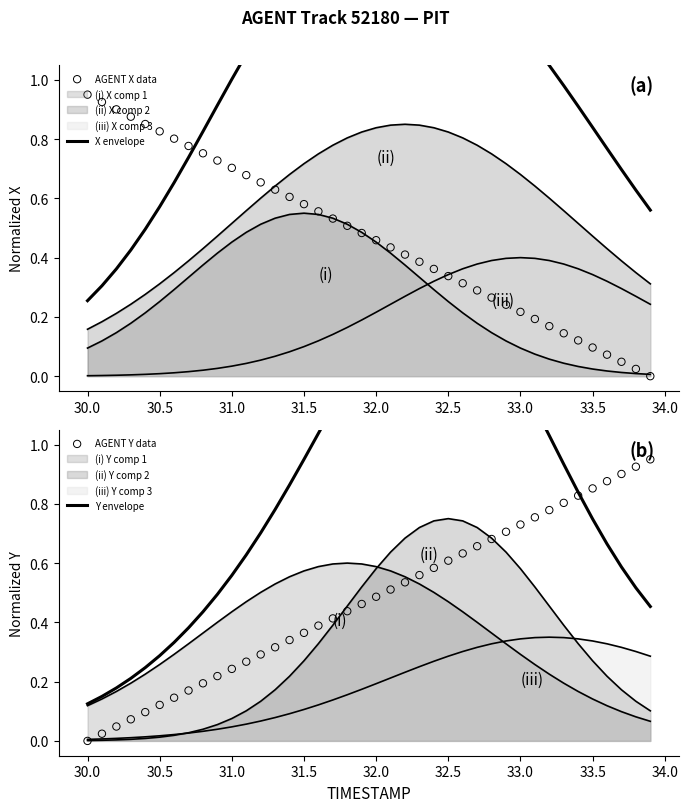

Which series reaches the maximum Y coordinate?

Y envelope